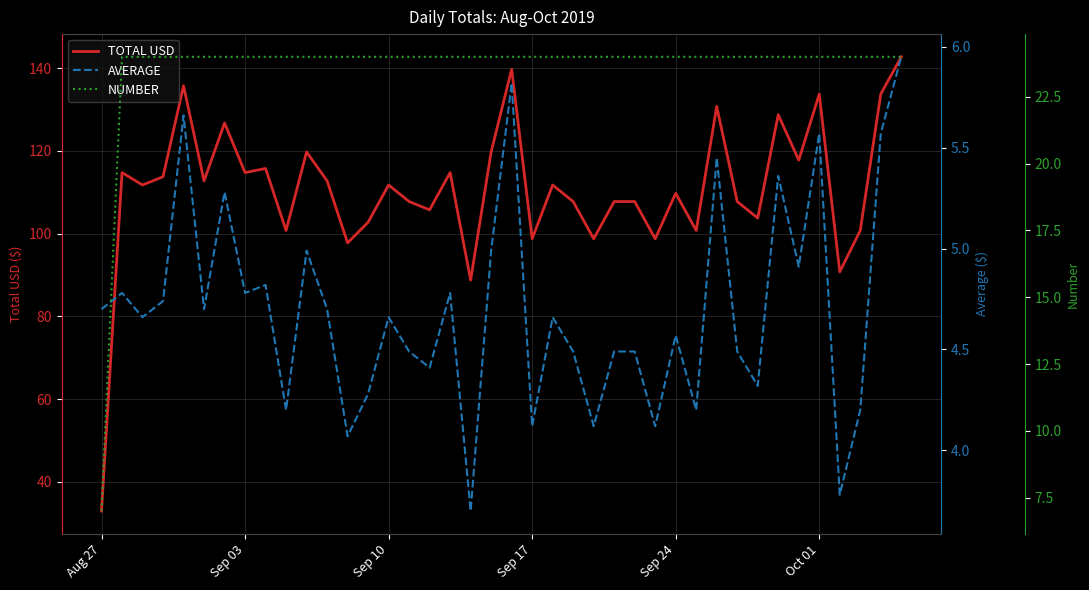

What is the lowest value of the TOTAL USD series?

32.9